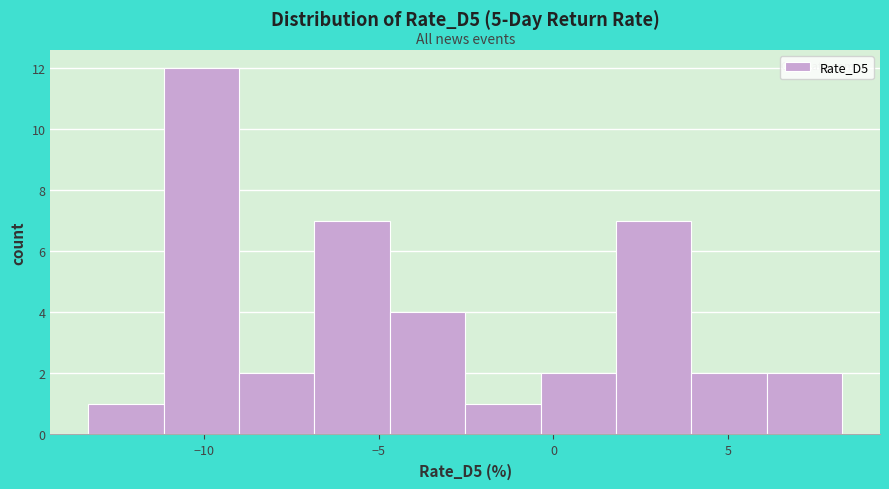

What is the height of the bar covering -2.5 to -0.5 on the x-axis? Neither the bar edges nor the heights are printed on the chart, so give them approximately, as read against the axes.

1